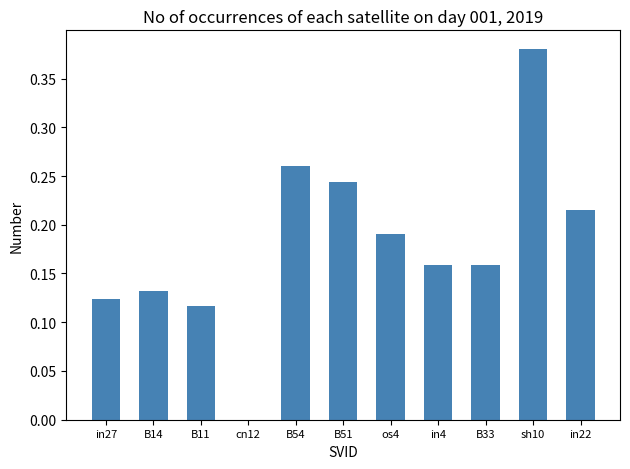

At which category does the chart reach its peak across all series?

sh10